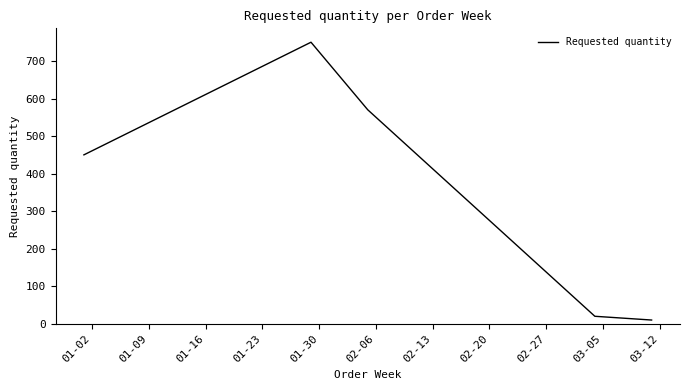

What is the difference between the maximum and second lowest values?

730